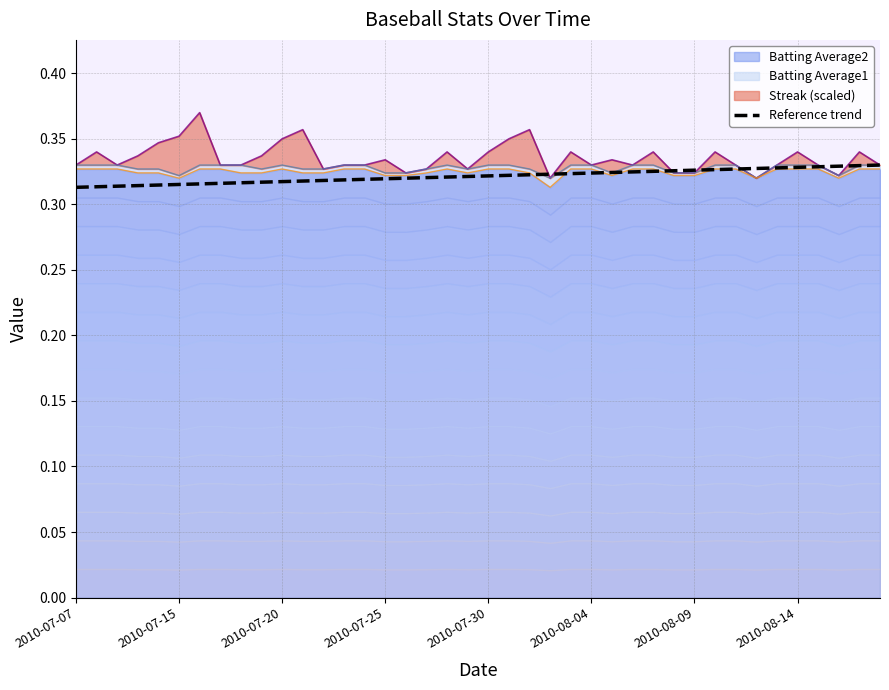

Reading left to right, list all the values displayed in this chart.

0.3	0.3	0.3	0.3	0.3	0.3	0.3	0.3	0.3	0.3	0.3	0.3	0.3	0.3	0.3	0.3	0.3	0.3	0.3	0.3	0.3	0.3	0.3	0.3	0.3	0.3	0.3	0.3	0.3	0.3	0.3	0.3	0.3	0.3	0.3	0.3	0.3	0.3	0.3	0.3